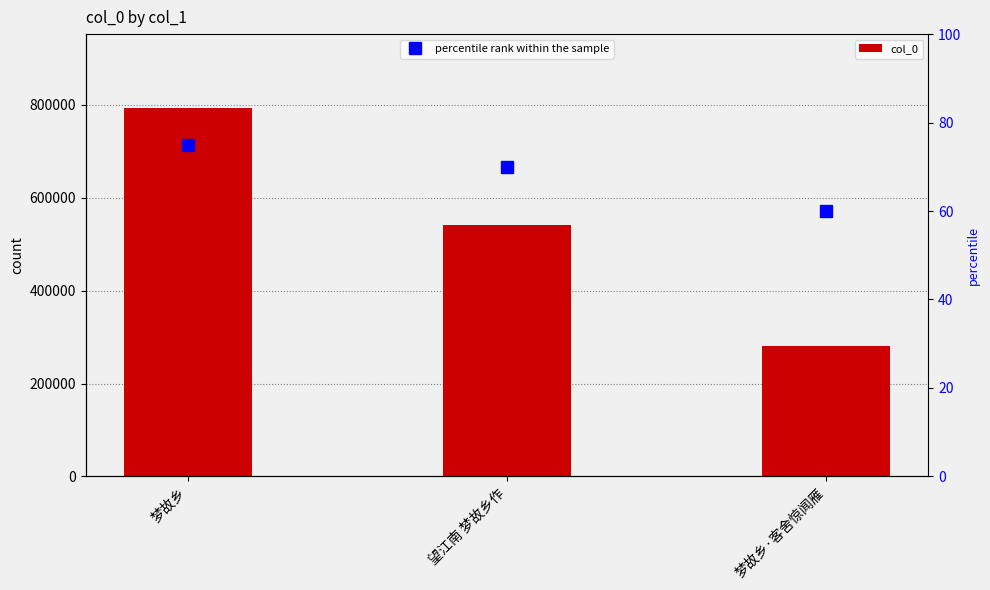

Count the number of data series in this chart.

2